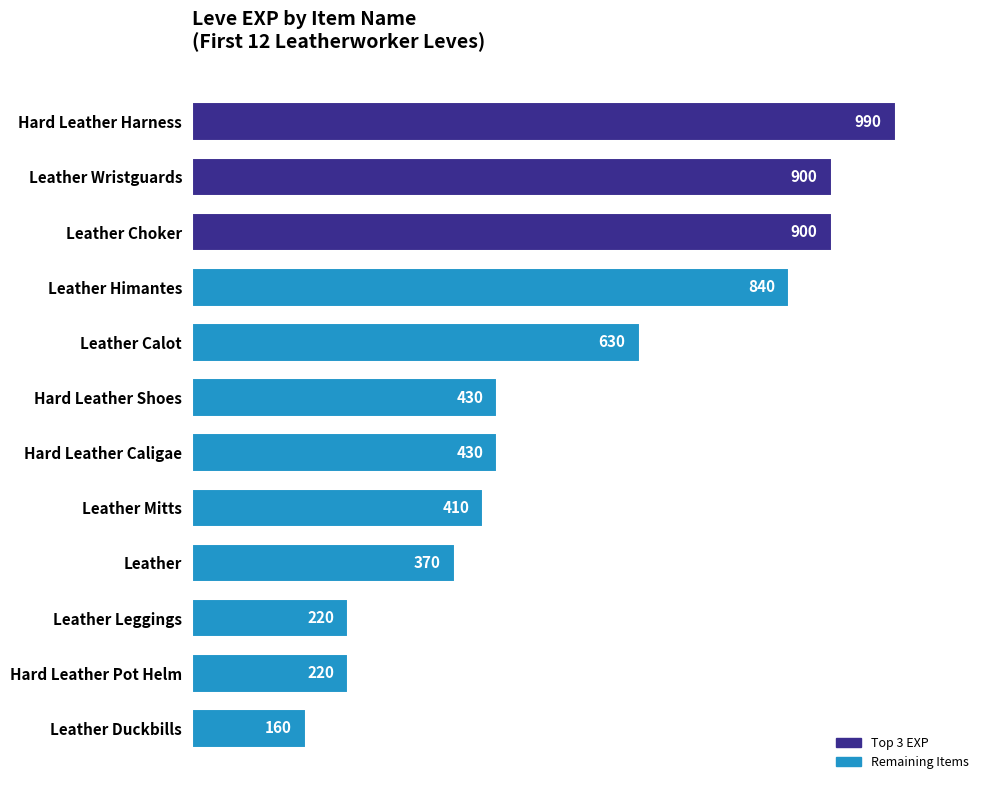

What value does the data have at Hard Leather Shoes, to the nearest 100?

400